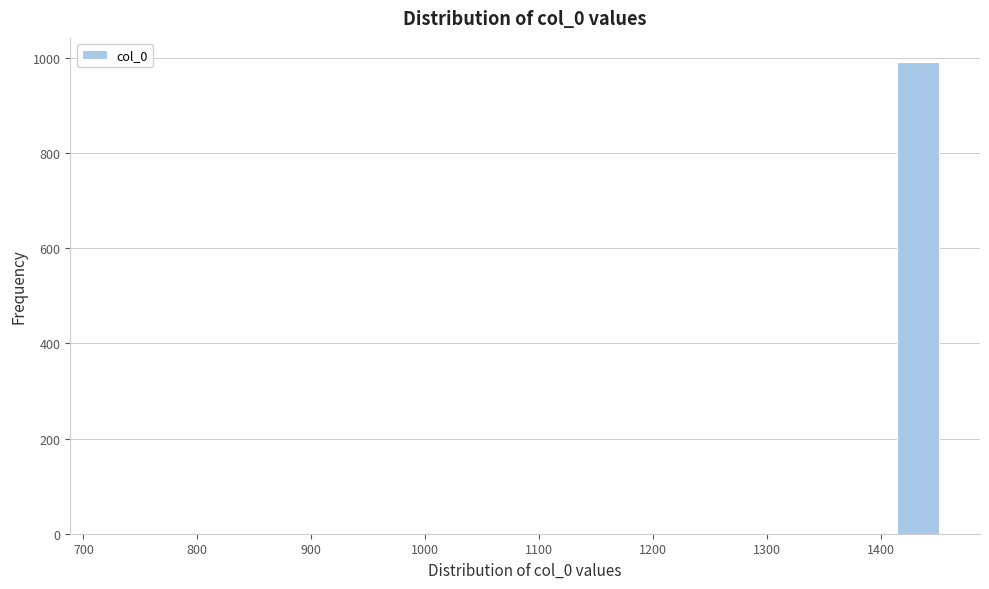

Around what value on the x-axis is the tallest bar? Give the approximate position of its centre, as read against the axis.

1430